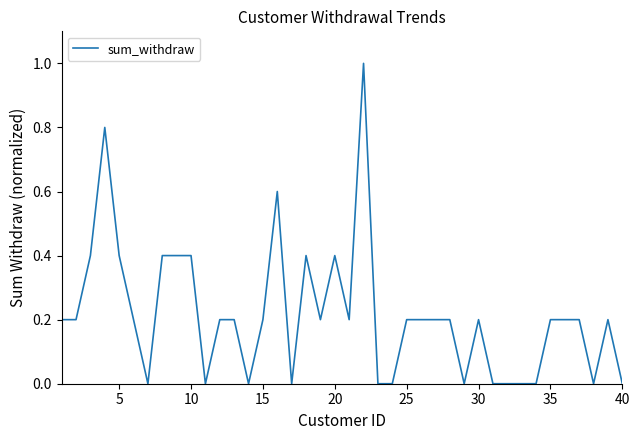

Does the chart have visible grid lines?

No